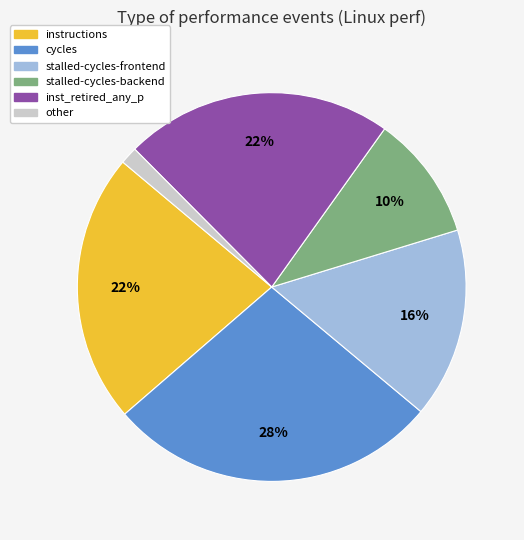

Count the number of slices in the pie.

6